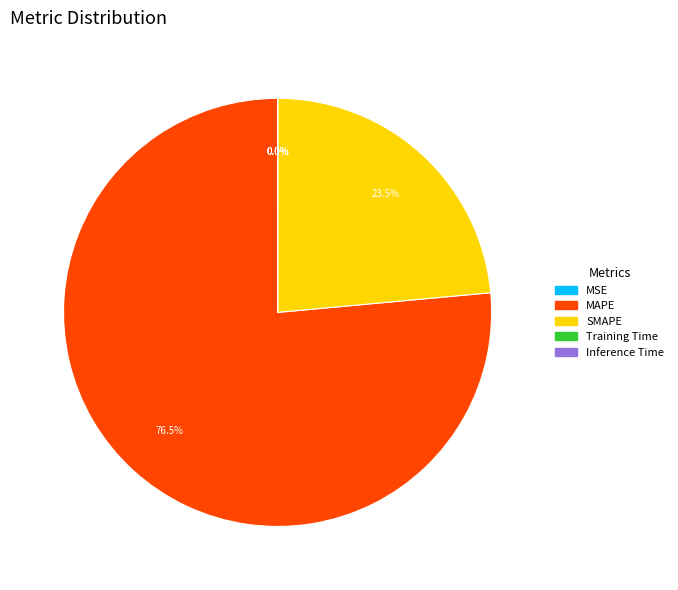

Does SMAPE account for over 50% of the chart?

No